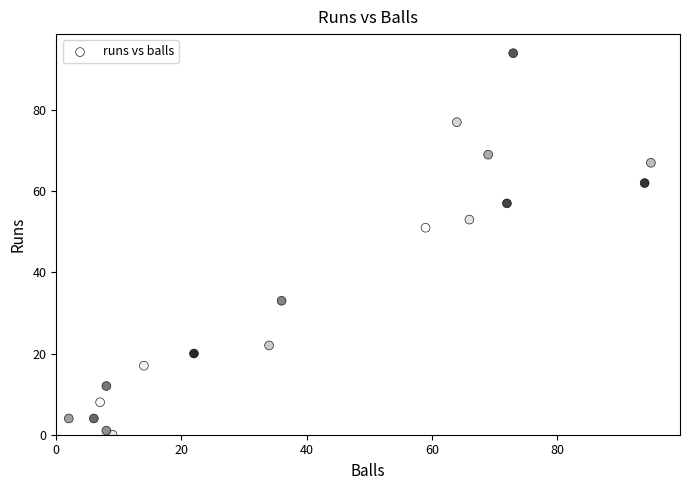

What is the range of X values (max minus min)?

93